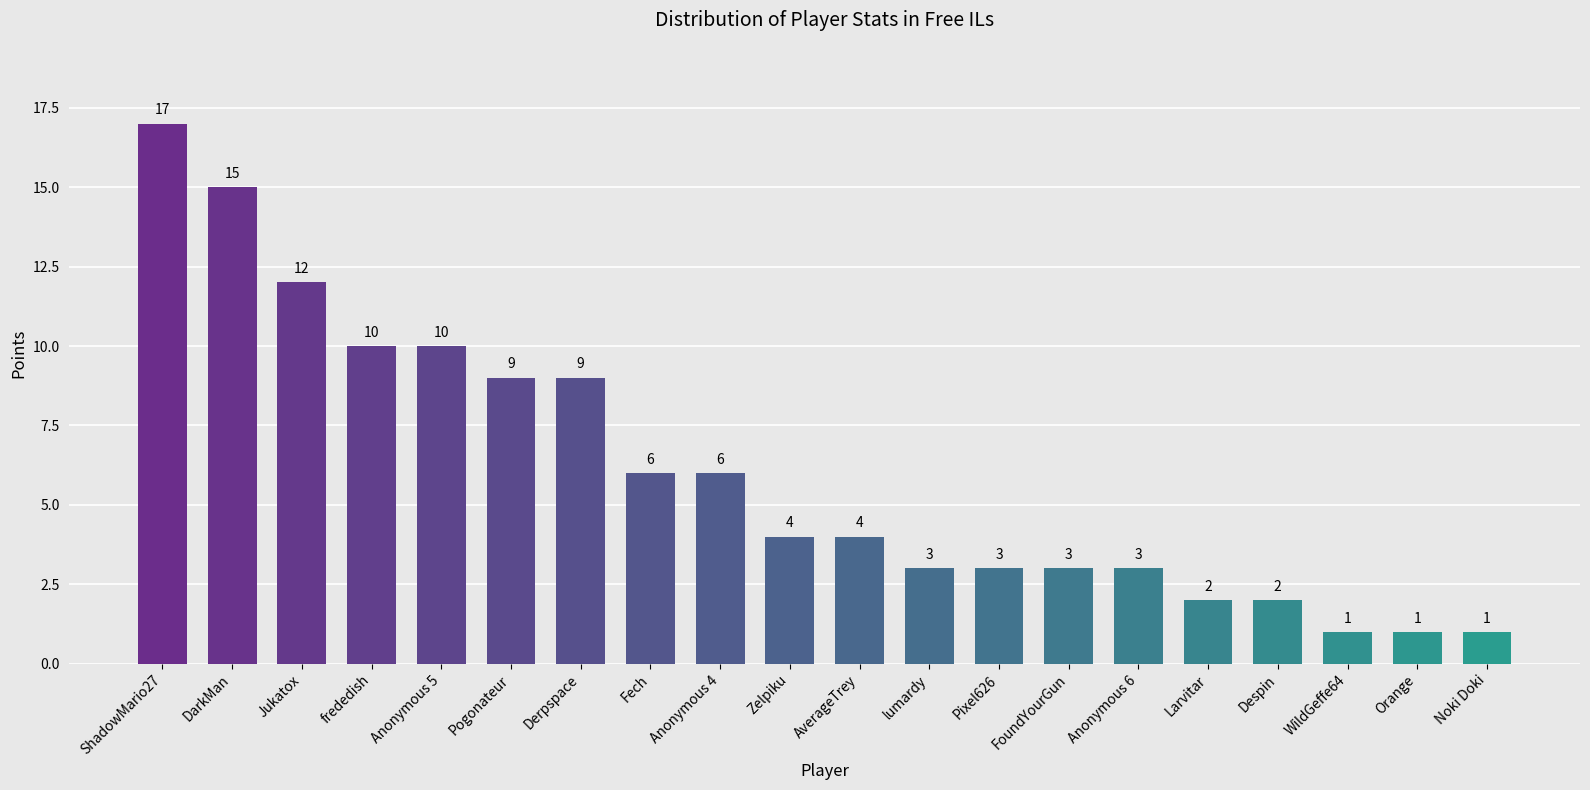

The chart shows a value of 1 at Despin. True or false?

False